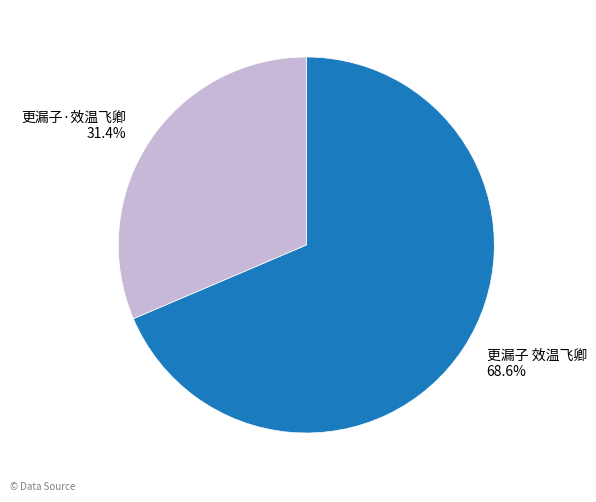

Which has a higher value, 更漏子·效温飞卿 or 更漏子 效温飞卿?

更漏子 效温飞卿